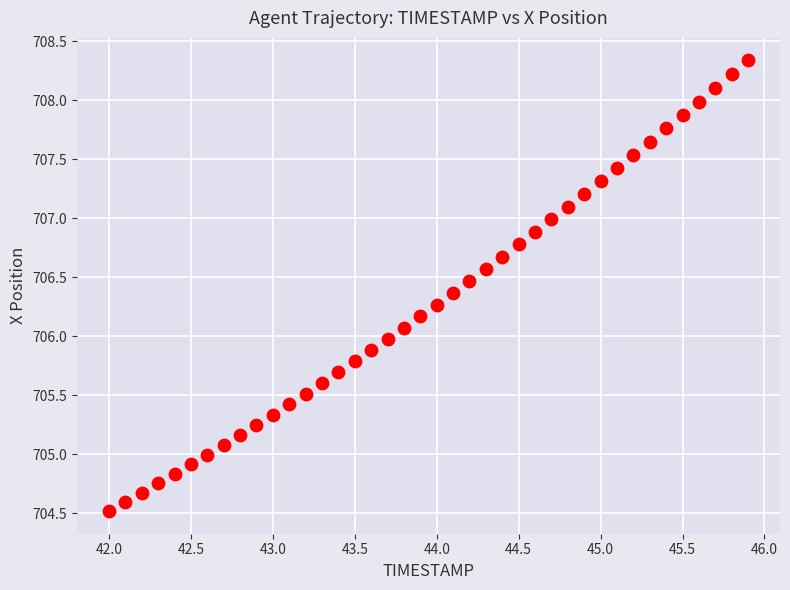

Count the number of points in this scatter plot.

40